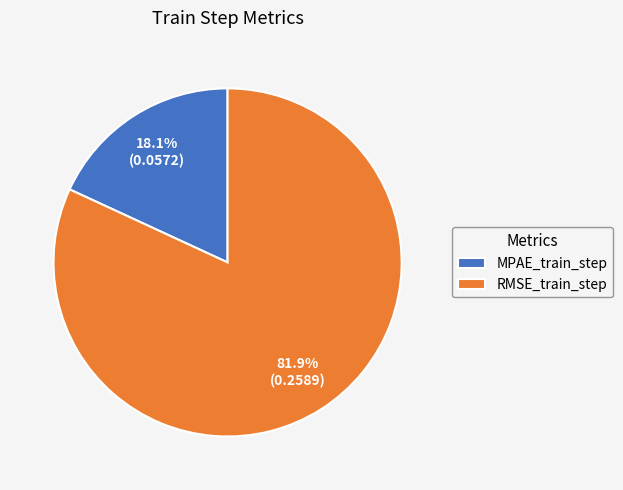

To the nearest percent, what is the combined percentage of RMSE_train_step and MPAE_train_step?

100%